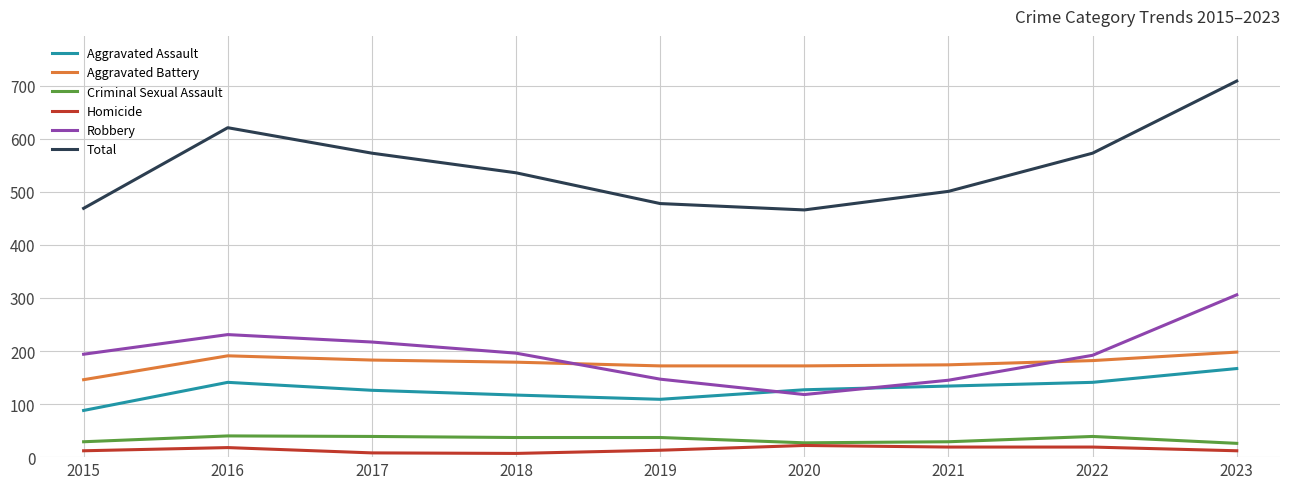

How many lines are shown in the chart?

6